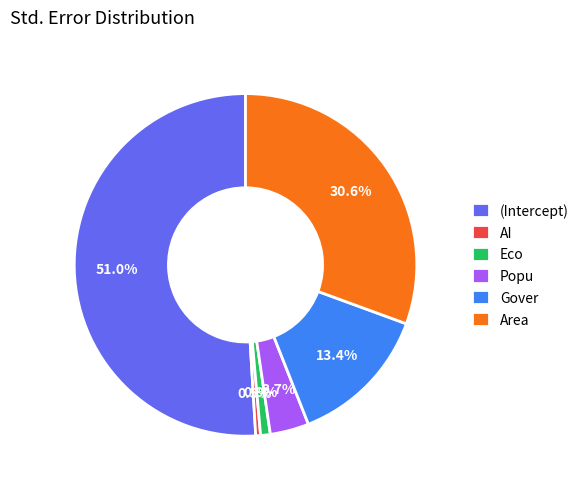

How many slices are in this pie chart?

6